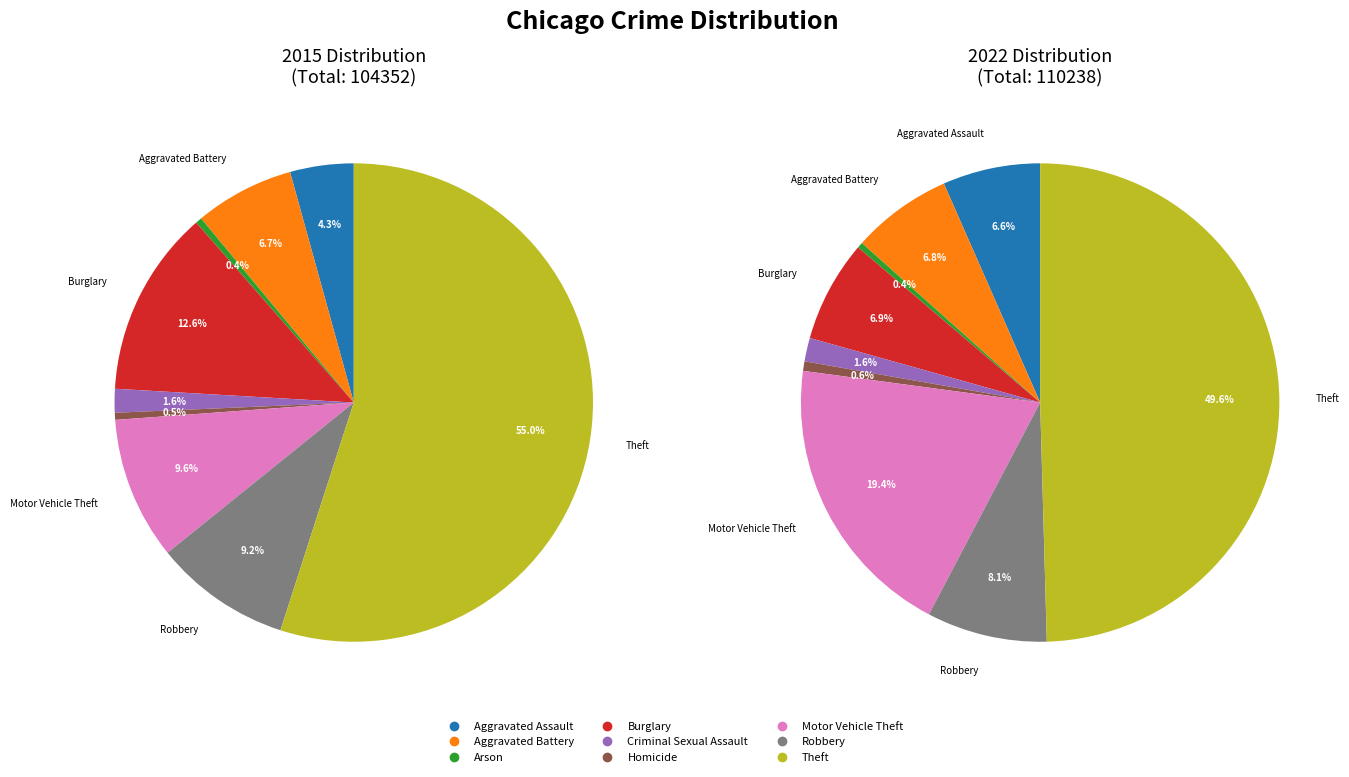

How many segments does this pie chart have?

9